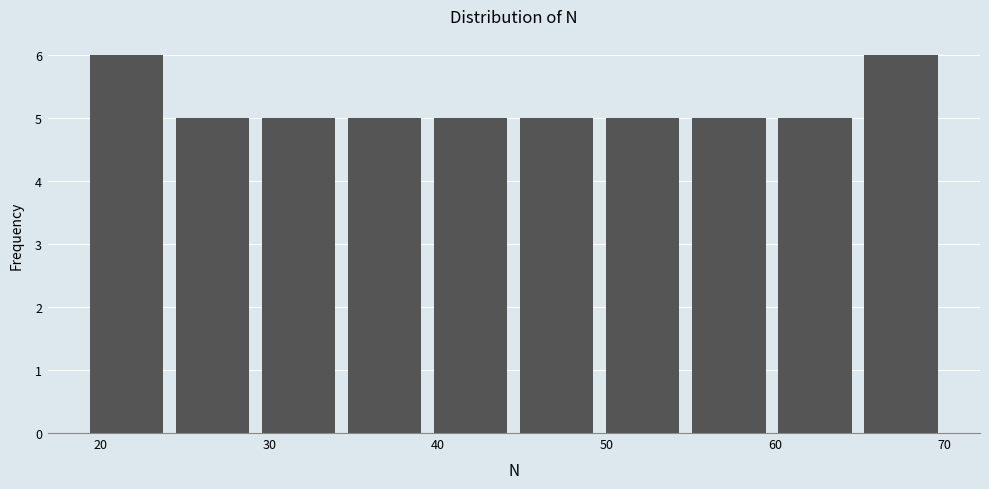

Reading left to right, list every bar in this chart as the range it spans on the x-axis followed by its height. Neither the bar edges nor the heights are printed on the chart, so give them approximately, as read against the axes.

19.0 to 24.1: 6
24.1 to 29.2: 5
29.2 to 34.3: 5
34.3 to 39.4: 5
39.4 to 44.5: 5
44.5 to 49.6: 5
49.6 to 54.7: 5
54.7 to 59.8: 5
59.8 to 64.9: 5
64.9 to 70.0: 6